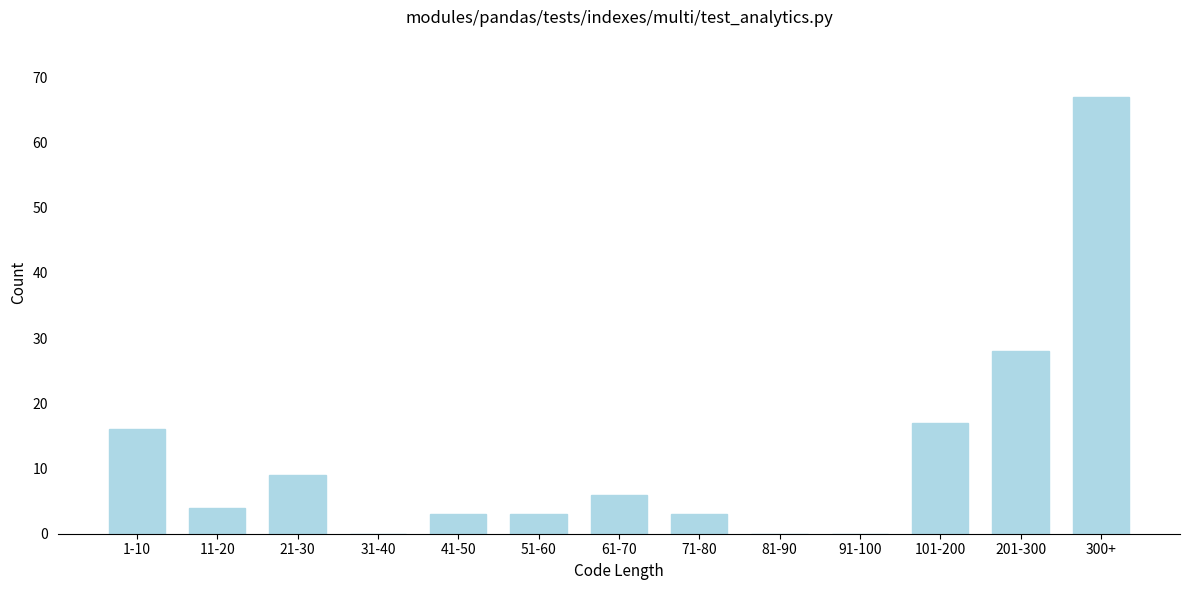

Reading left to right, list all the values displayed in this chart.

1-10=16	11-20=4	21-30=9	31-40=0	41-50=3	51-60=3	61-70=6	71-80=3	81-90=0	91-100=0	101-200=17	201-300=28	300+=67